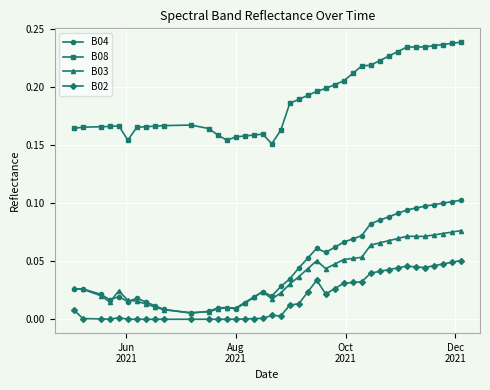

True or false: B08 and B04 intersect in this chart.

False